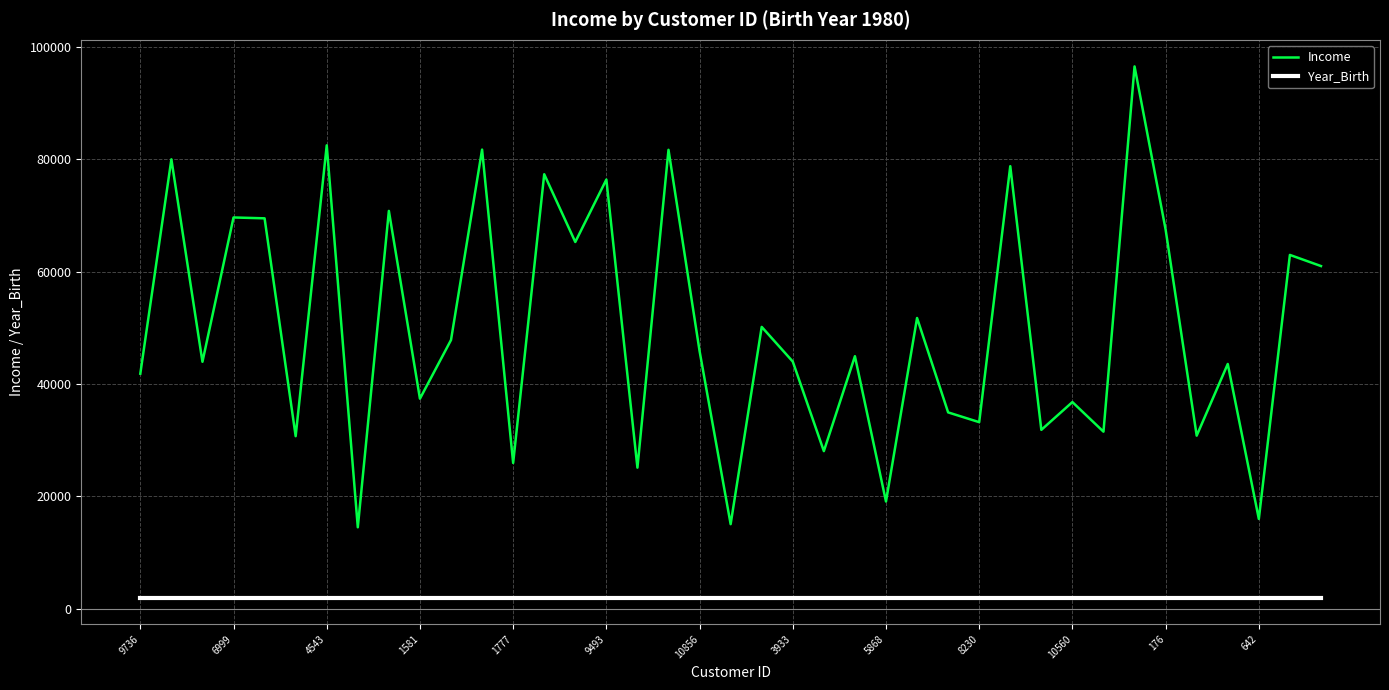

What is the difference between the maximum and minimum values in the Income series?

82032